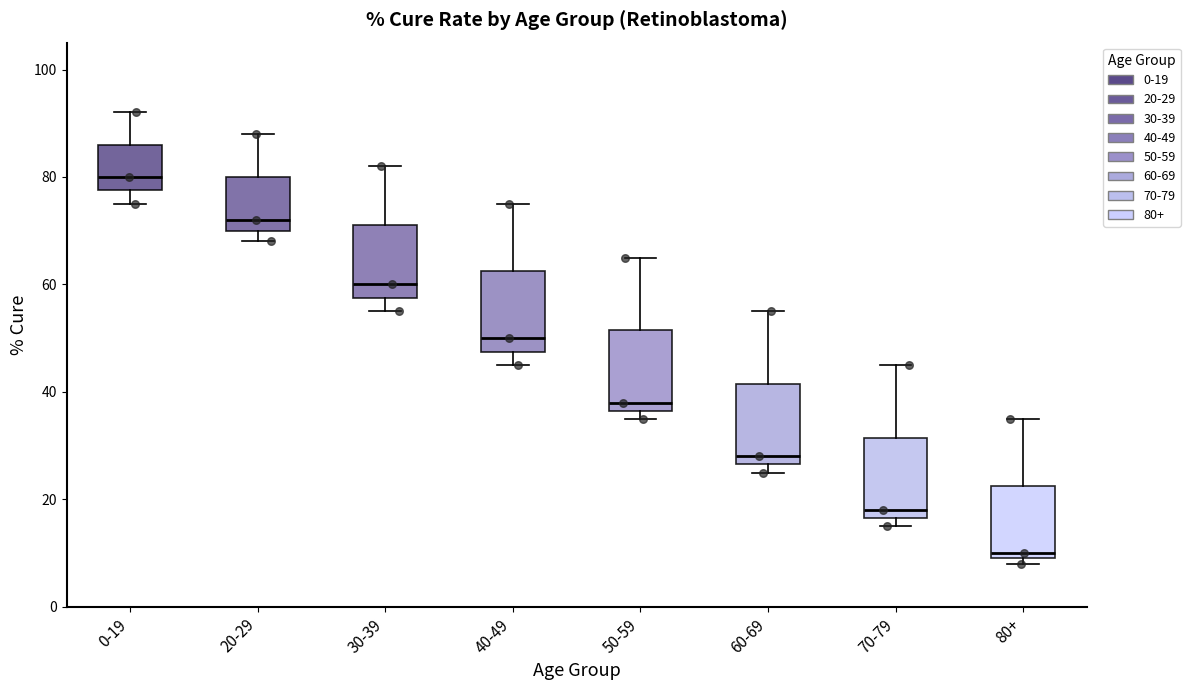

Reading left to right, read every box against the y-axis: the position of its median line, the range the box covers, and the ends of its whiskers. The values are not printed on the chart, so give them approximately, as read against the axis.

0-19: median 80, box 78 to 86, whiskers 76 to 92
20-29: median 72, box 70 to 80, whiskers 68 to 88
30-39: median 60, box 58 to 72, whiskers 56 to 82
40-49: median 50, box 48 to 62, whiskers 46 to 76
50-59: median 38, box 36 to 52, whiskers 36 (just below the box's lower edge) to 66
60-69: median 28, box 26 to 42, whiskers 26 (just below the box's lower edge) to 56
70-79: median 18, box 16 to 32, whiskers 16 (just below the box's lower edge) to 46
80+: median 10 (just above the box's lower edge), box 10 to 22, whiskers 8 to 36